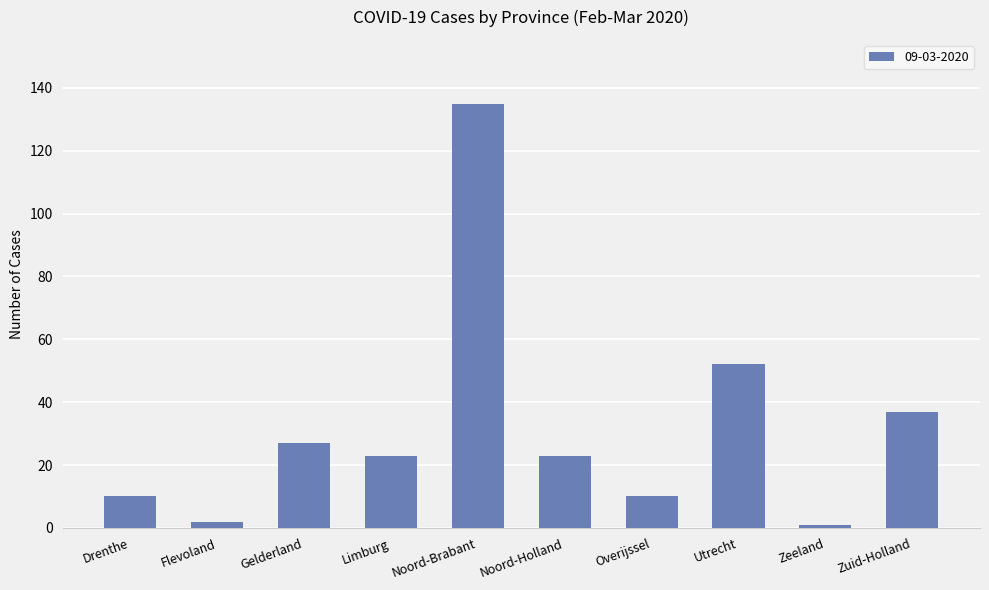

How many distinct data groups are displayed?

1